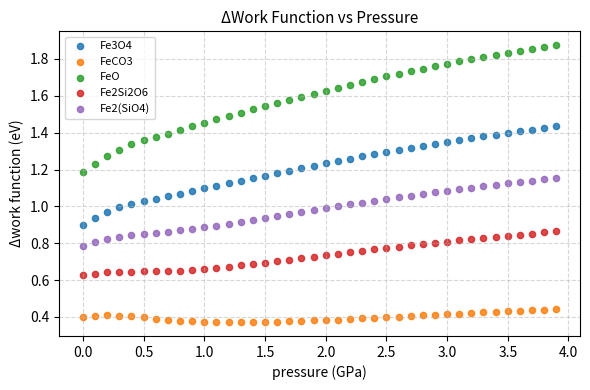

What is the X range (max minus min) for the scatter plot?

3.9